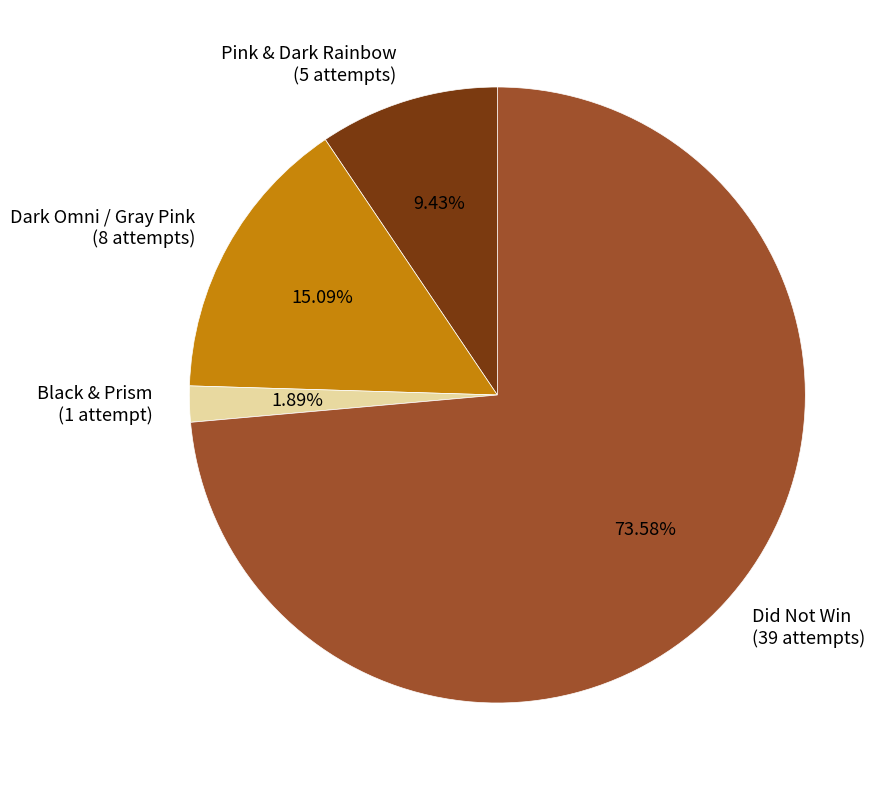

Which slice is the largest?

Did Not Win (39 attempts)